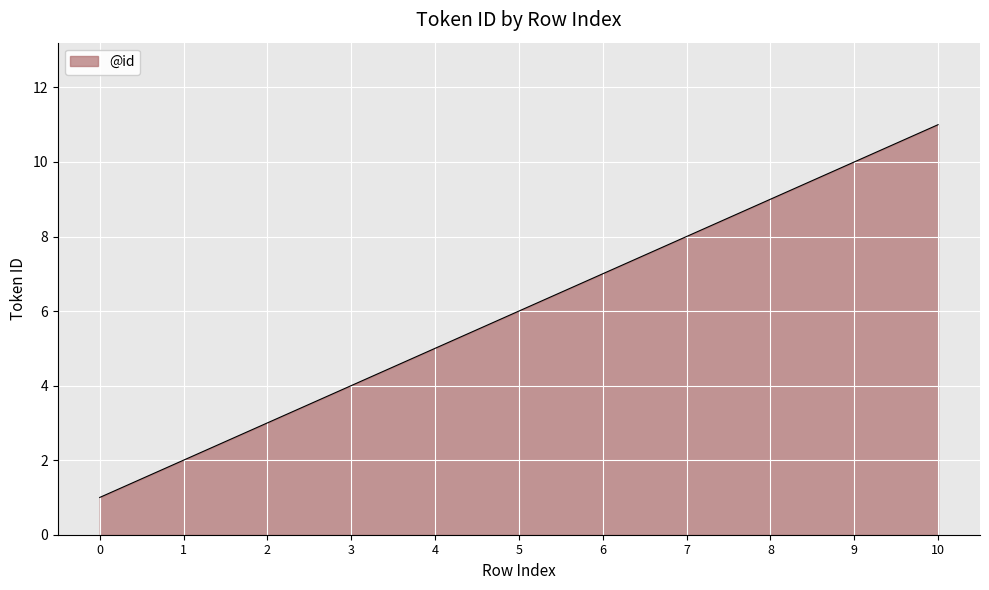

The value at 4 is 7. True or false?

False